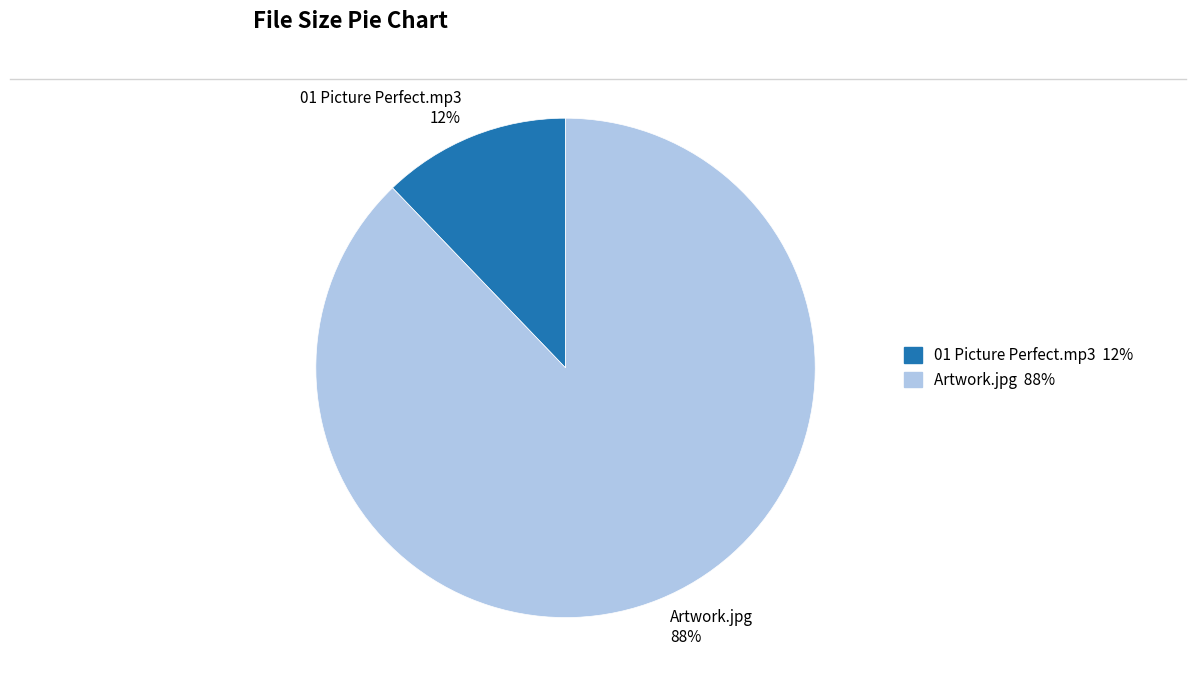

Rank the categories by value from highest to lowest.

Artwork.jpg, 01 Picture Perfect.mp3